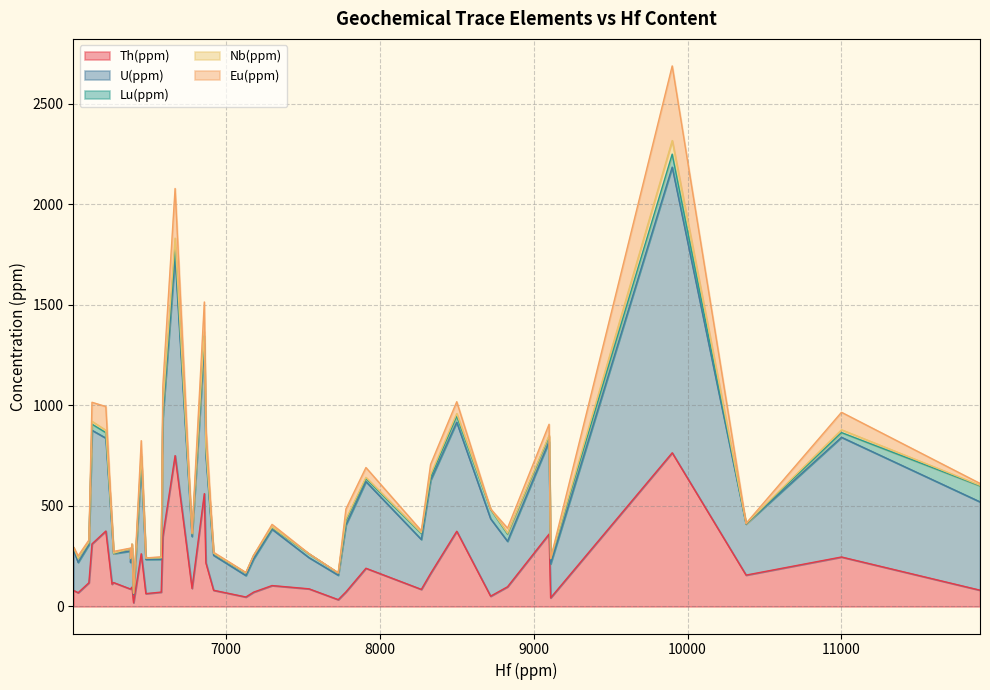

True or false: Th(ppm) and Lu(ppm) intersect in this chart.

False